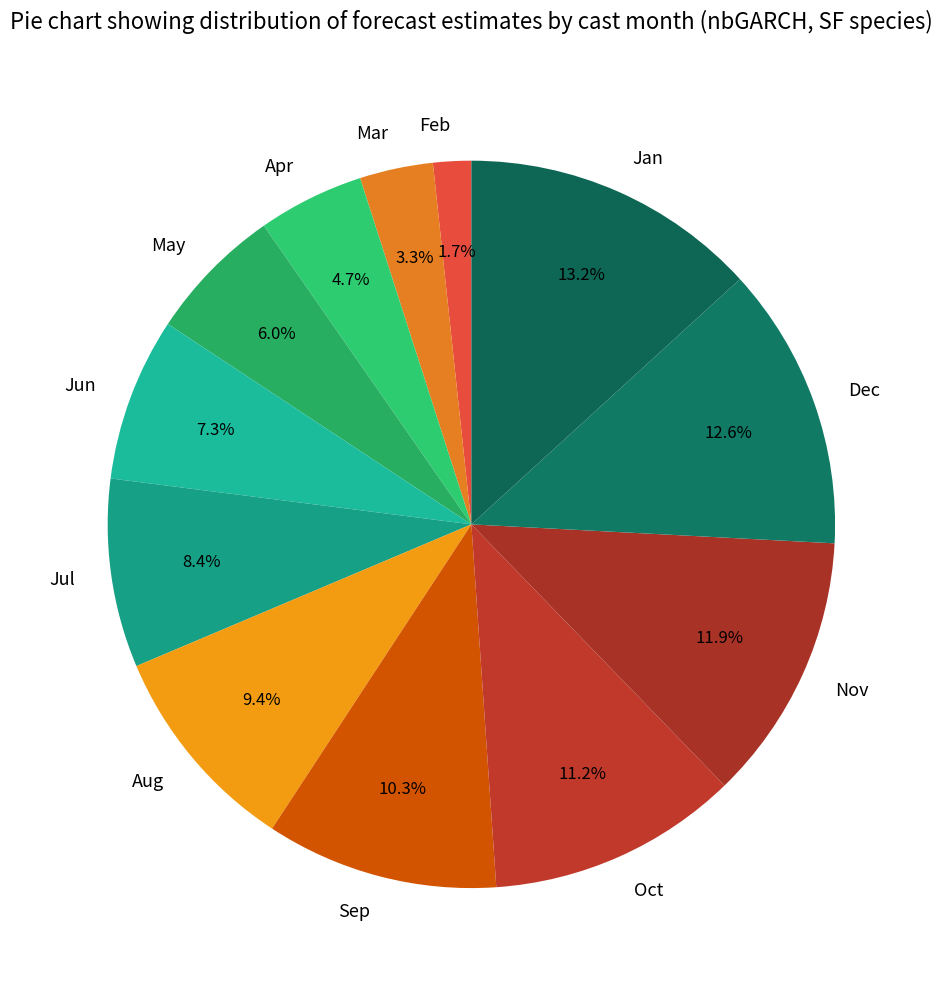

Rank the categories by value from lowest to highest.

Feb, Mar, Apr, May, Jun, Jul, Aug, Sep, Oct, Nov, Dec, Jan